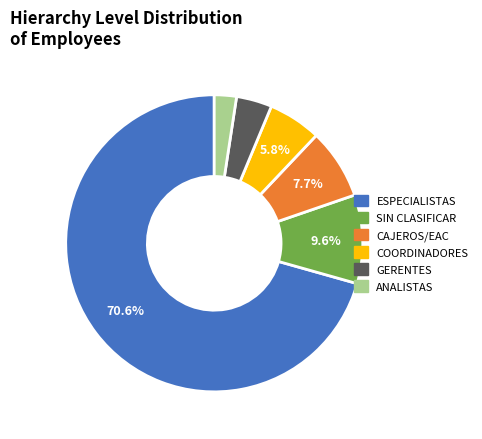

Does any single category account for the majority?

Yes